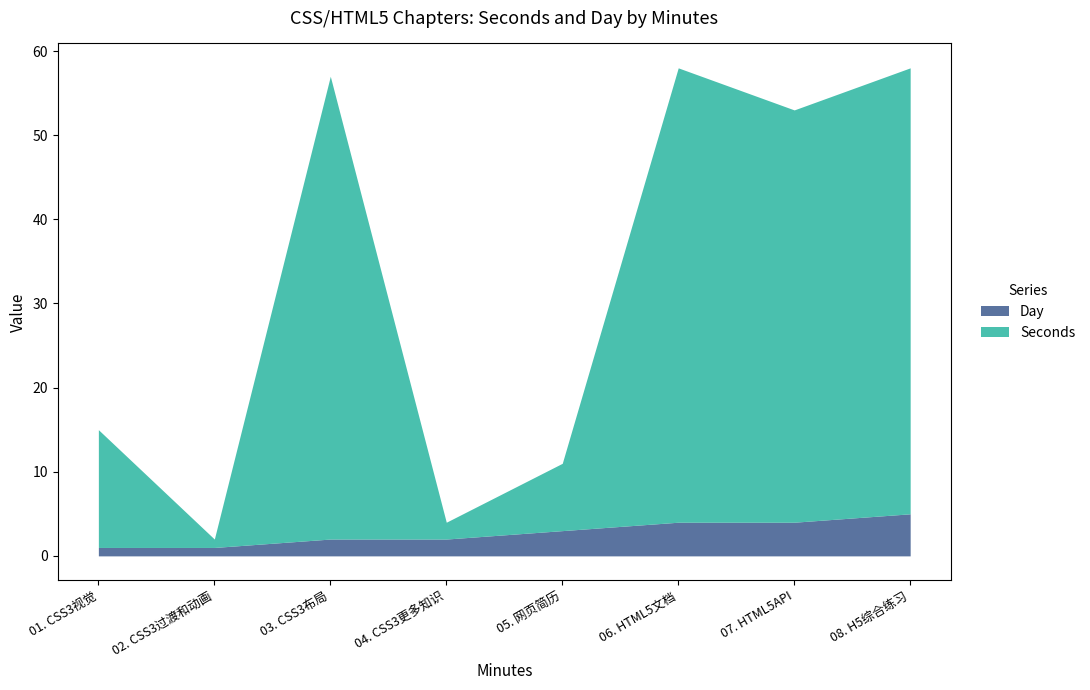

How many interior local peaks does the Seconds series have?

2